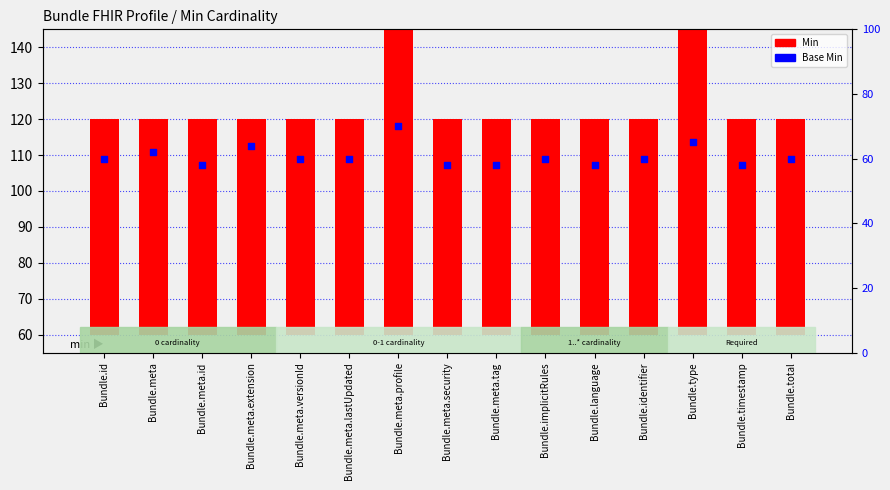

Which series contains the lowest Y value?

Base Min